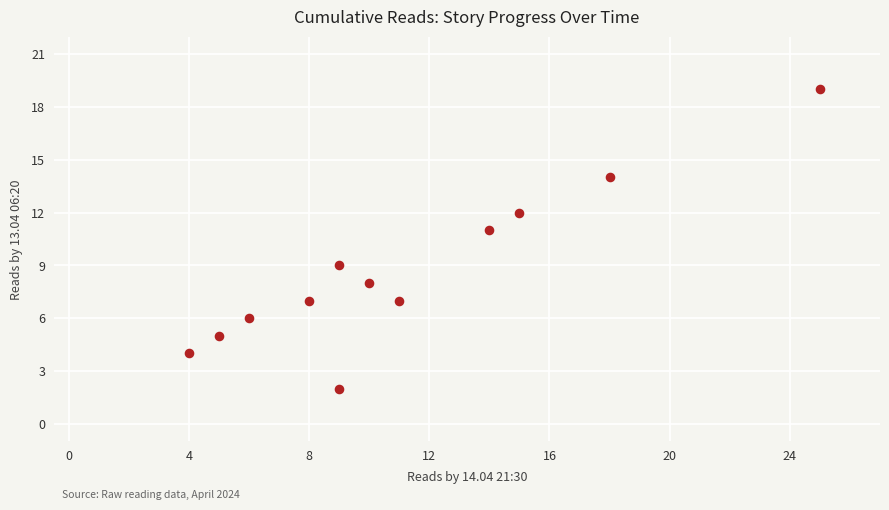

What is the range of X values (max minus min)?

21